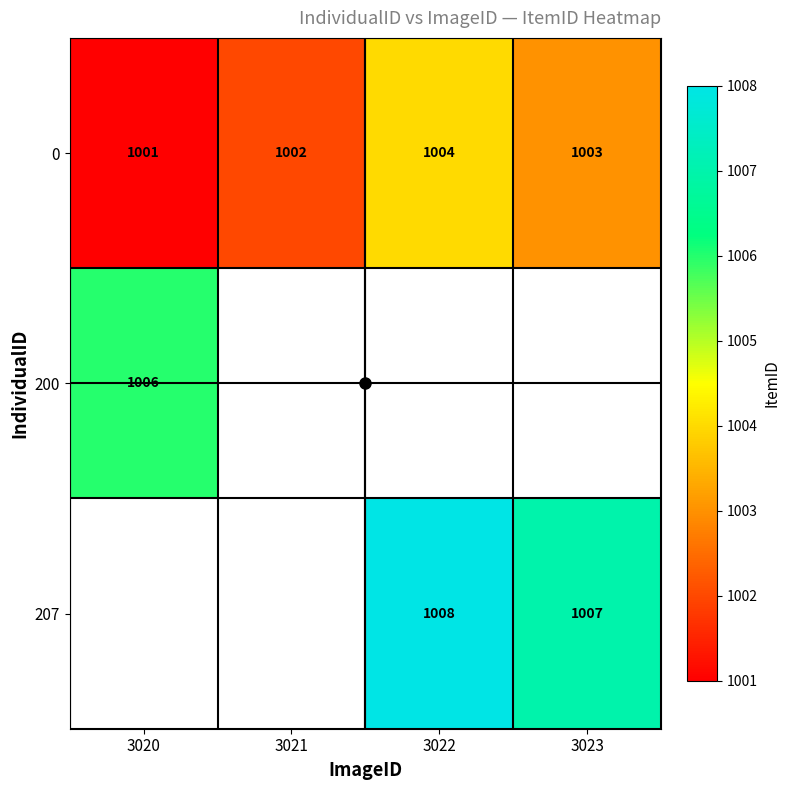

What is the maximum value shown in the chart?

1008.0